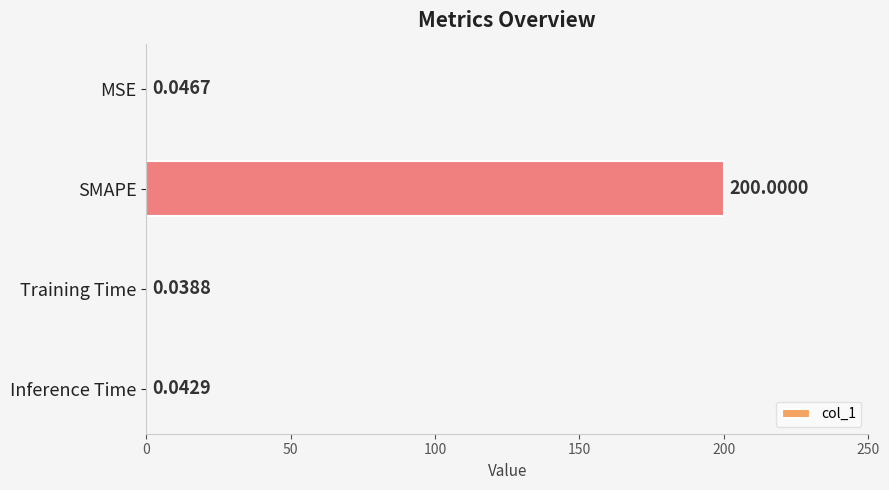

Which category has the highest value across all series?

SMAPE